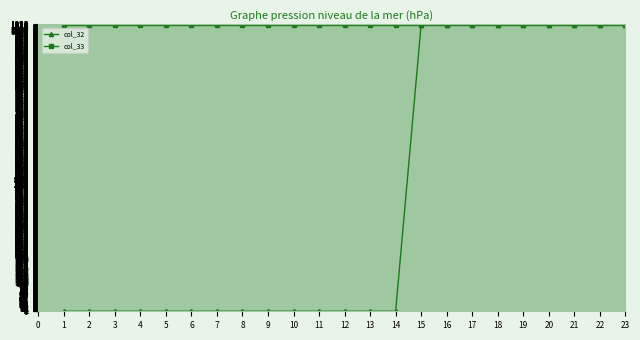

What is the lowest value of the col_33 series?

1023